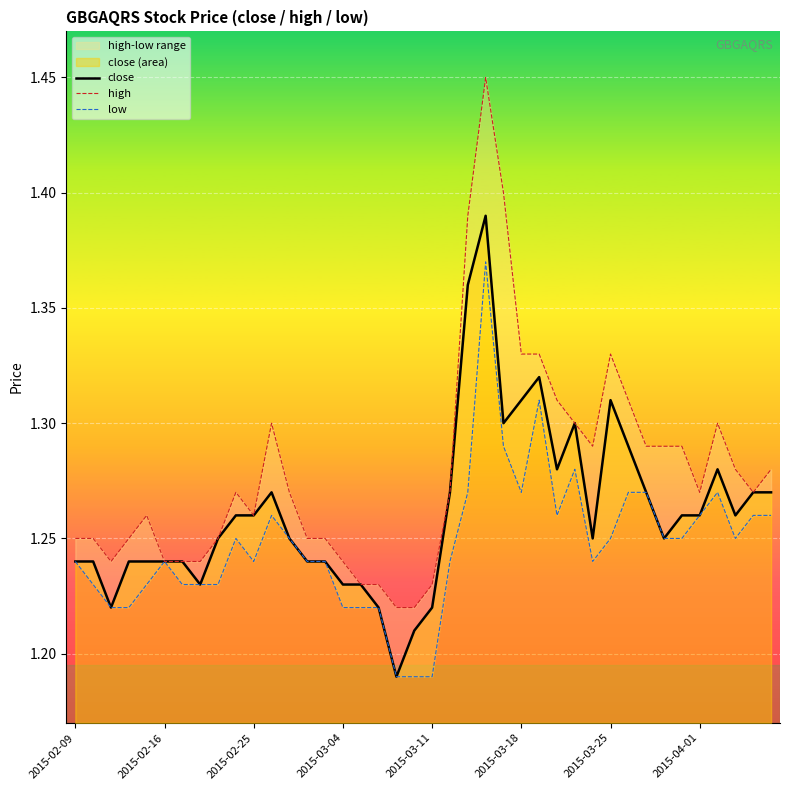

Rank the series by their average value, from highest to lowest.

high, close, low